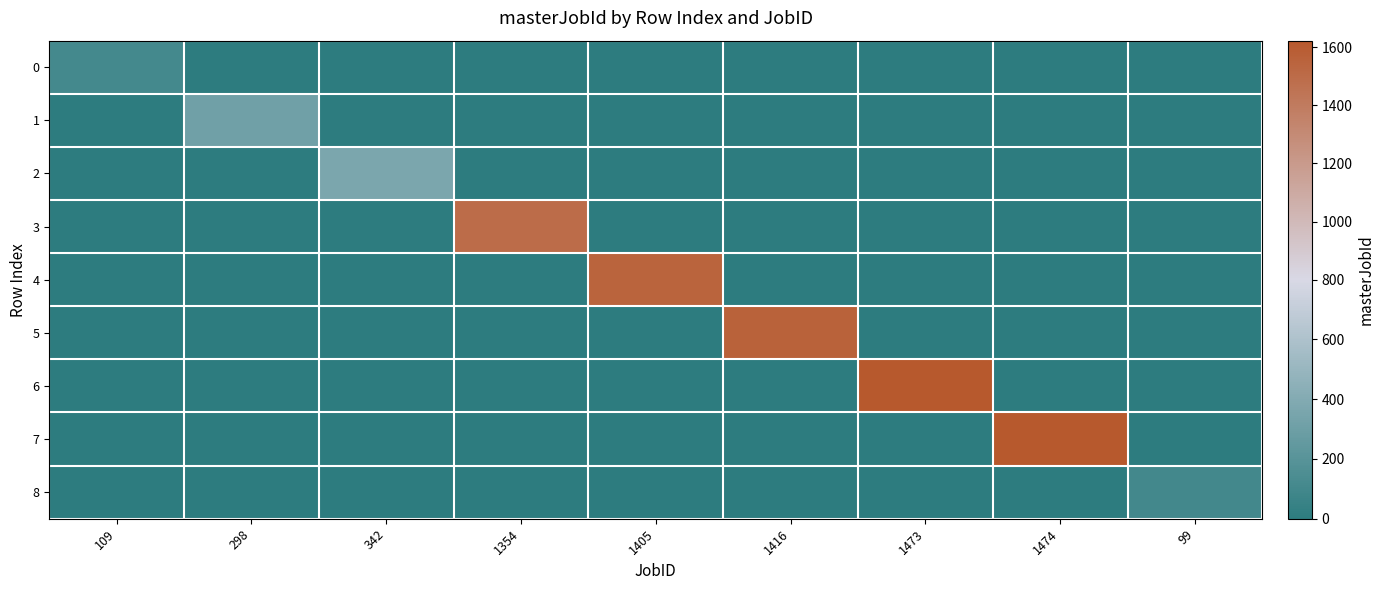

How many categories are shown in the chart?

9